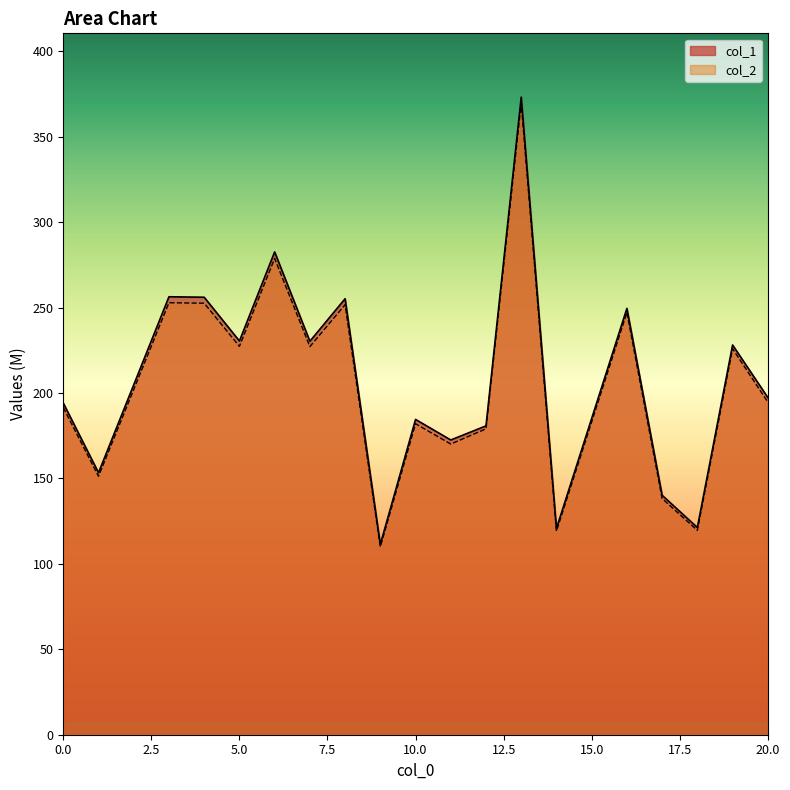

What are all the series names shown in the legend?

col_1, col_2